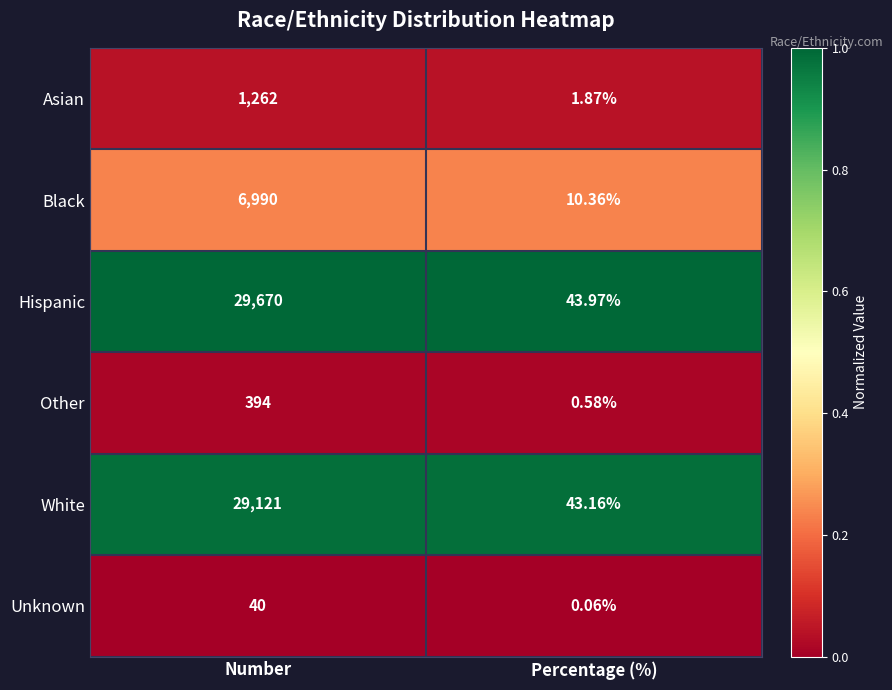

Rank the series at Number from lowest to highest value.

Unknown, Other, Asian, Black, White, Hispanic